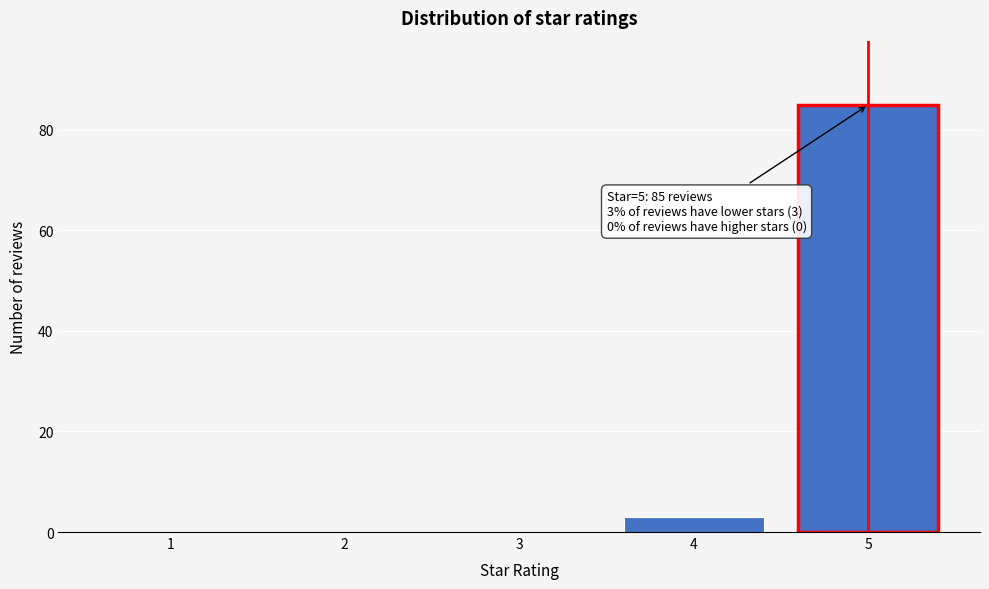

Reading left to right, what are all the values shown in this chart?

1=0	2=0	3=0	4=3	5=85